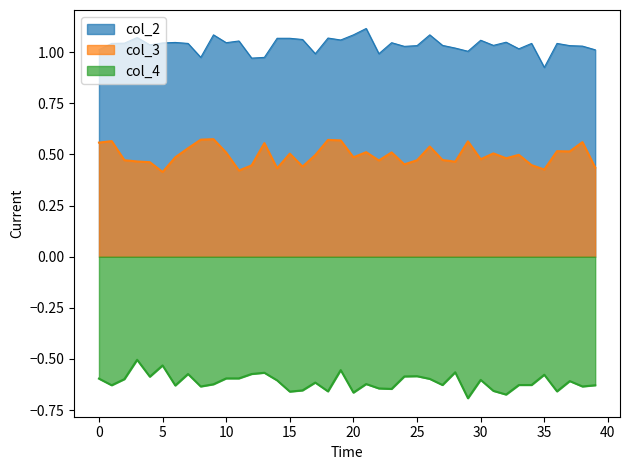

Does the chart have visible grid lines?

No